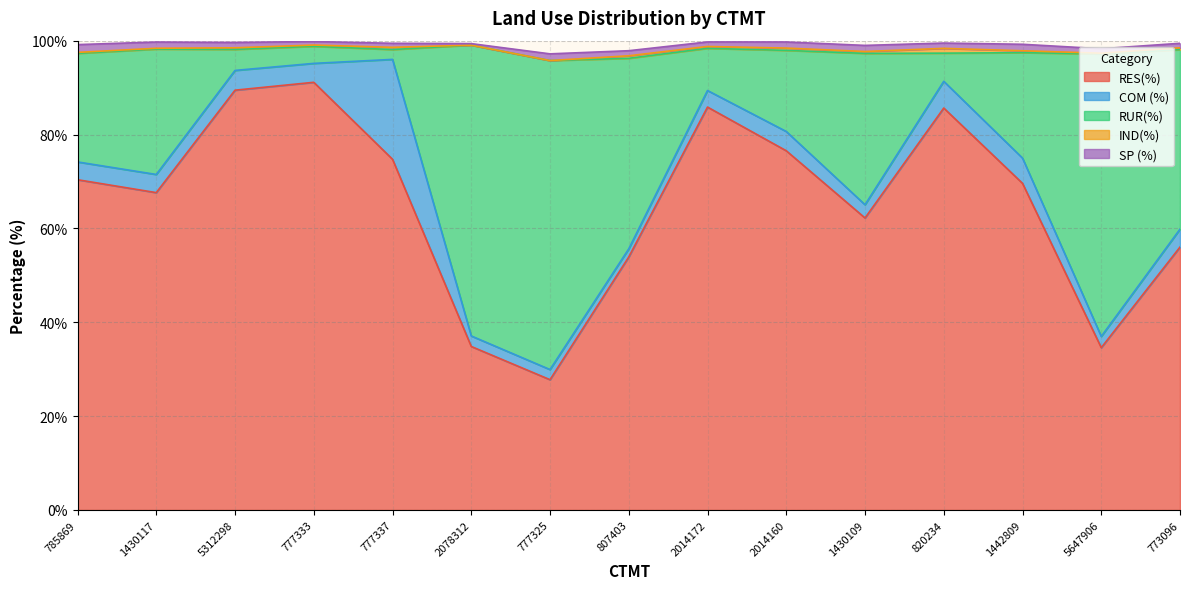

Count the number of categories in the chart.

15